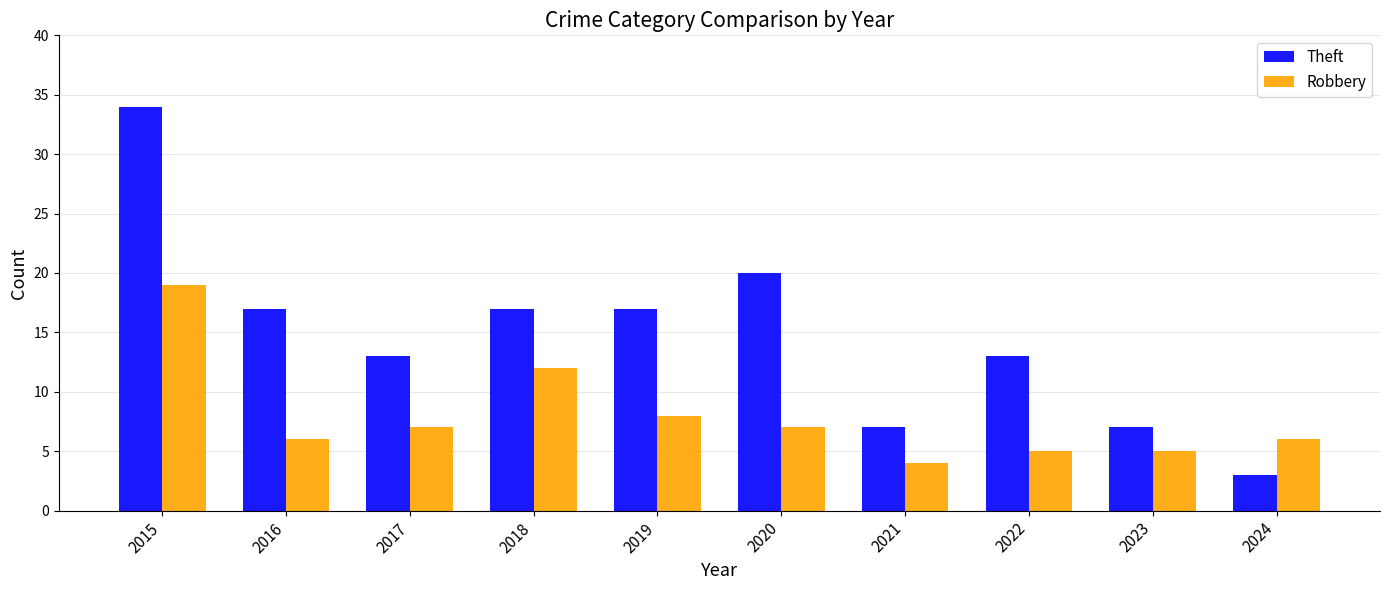

Reading left to right, extract all data points from this chart.

Theft: 34	17	13	17	17	20	7	13	7	3
Robbery: 19	6	7	12	8	7	4	5	5	6